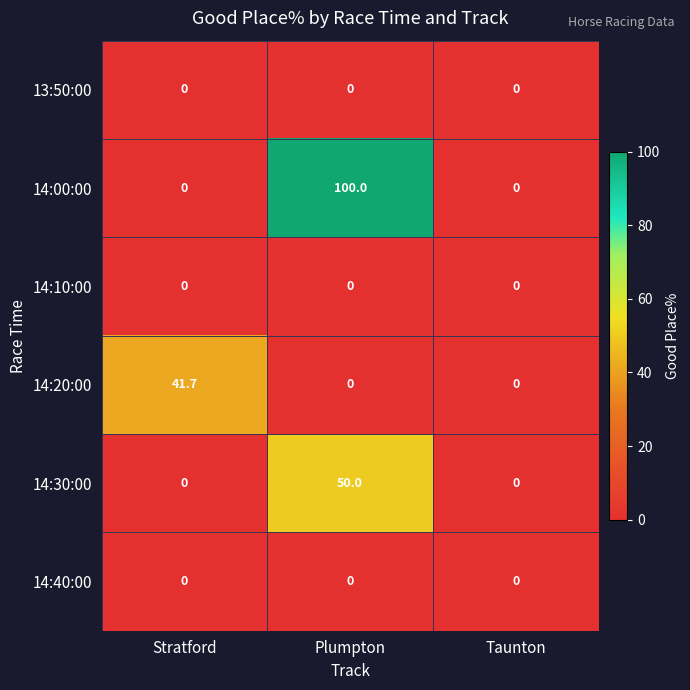

True or false: 14:00:00 has a value of 0.0 at Taunton.

True